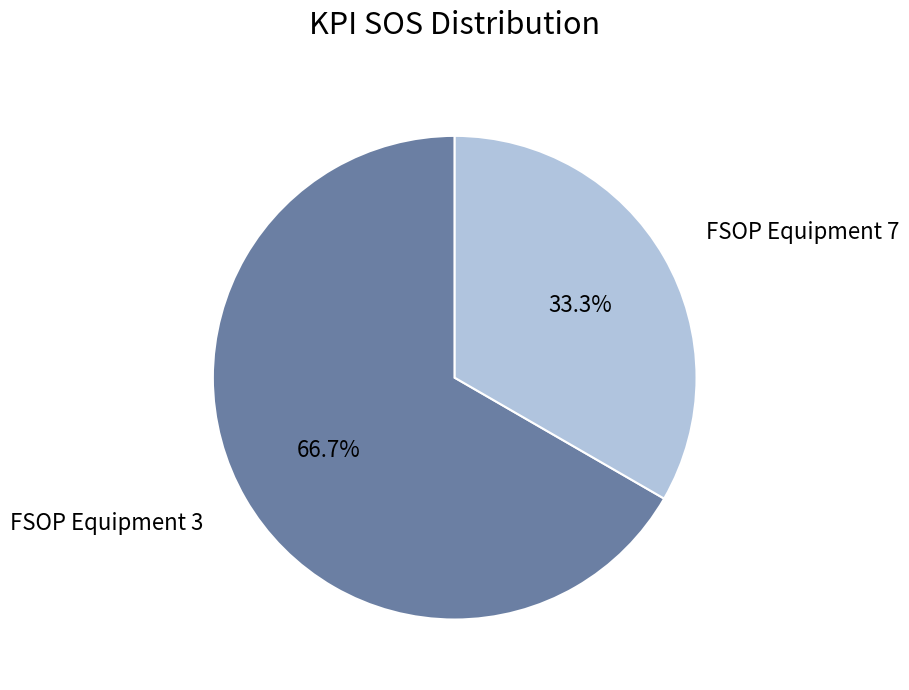

What percentage is the FSOP Equipment 7 slice, to the nearest percent?

33%